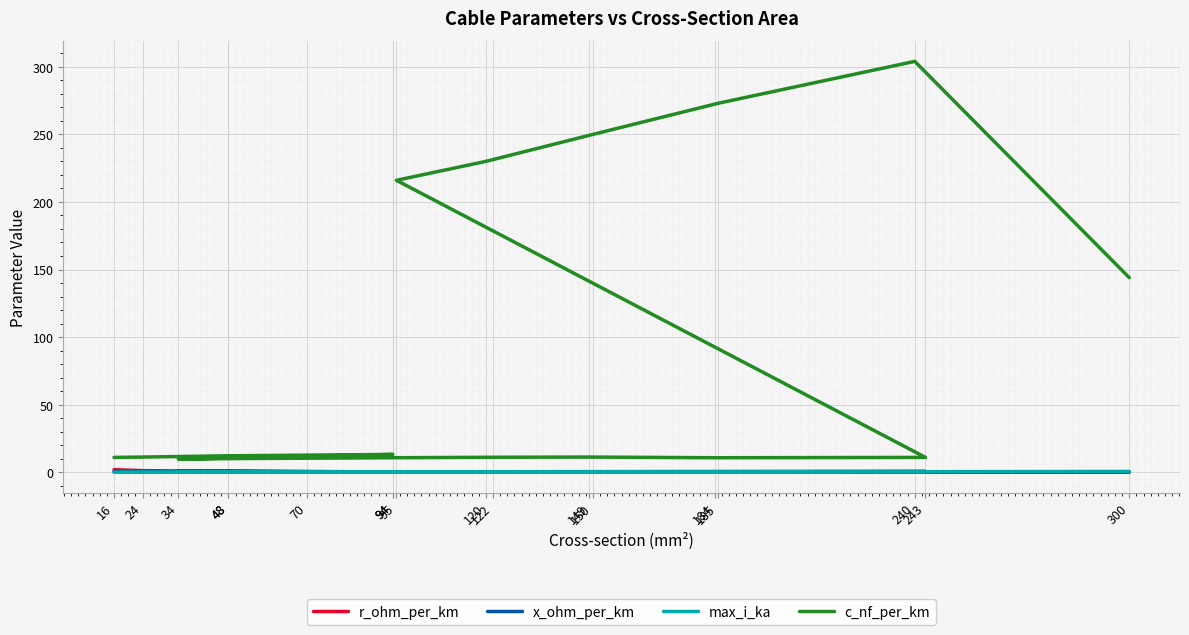

Which series changed the most between 94 and 300?

c_nf_per_km